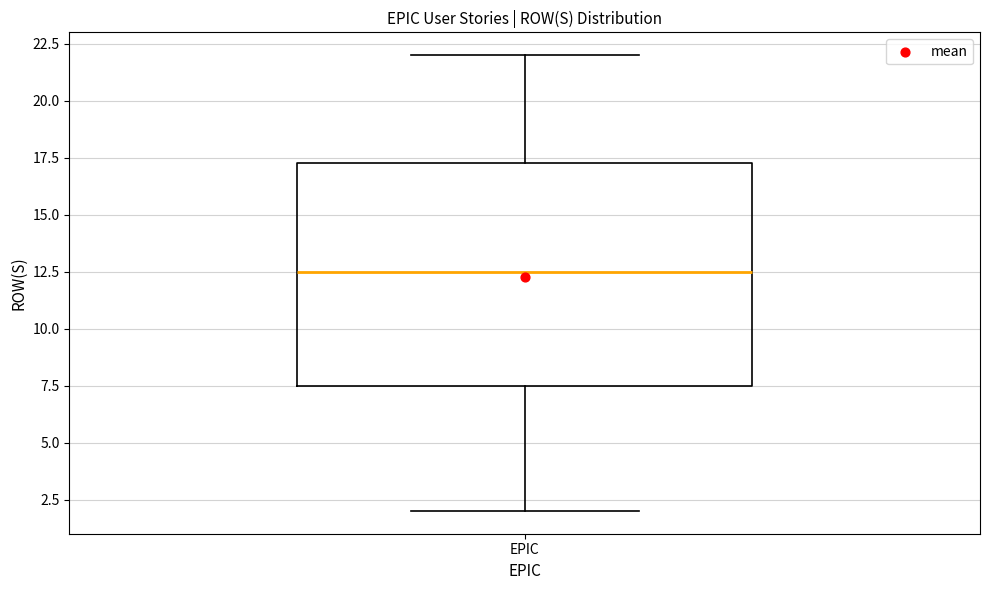

Read this box plot against the y-axis: the position of the median line, the range covered by the box, and the ends of both whiskers. The values are not printed on the chart, so give them approximately, as read against the axis.

median 12.5, box 7.5 to 17.5, whiskers 2.0 to 22.0